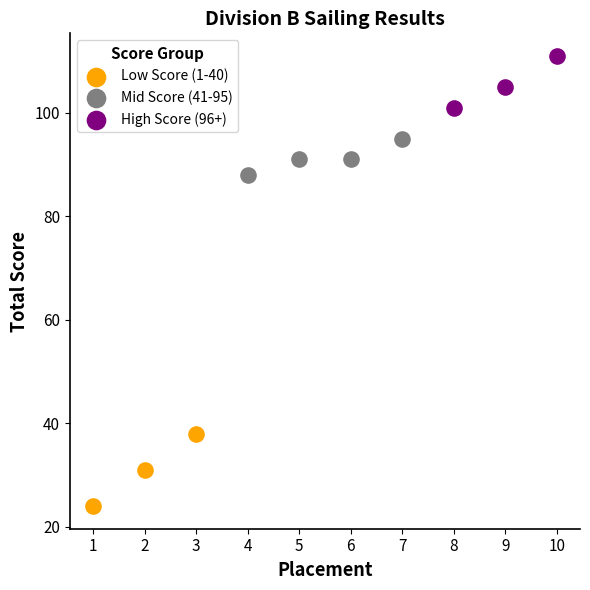

What are all the series names shown in the legend?

Low Score (1-40), Mid Score (41-95), High Score (96+)